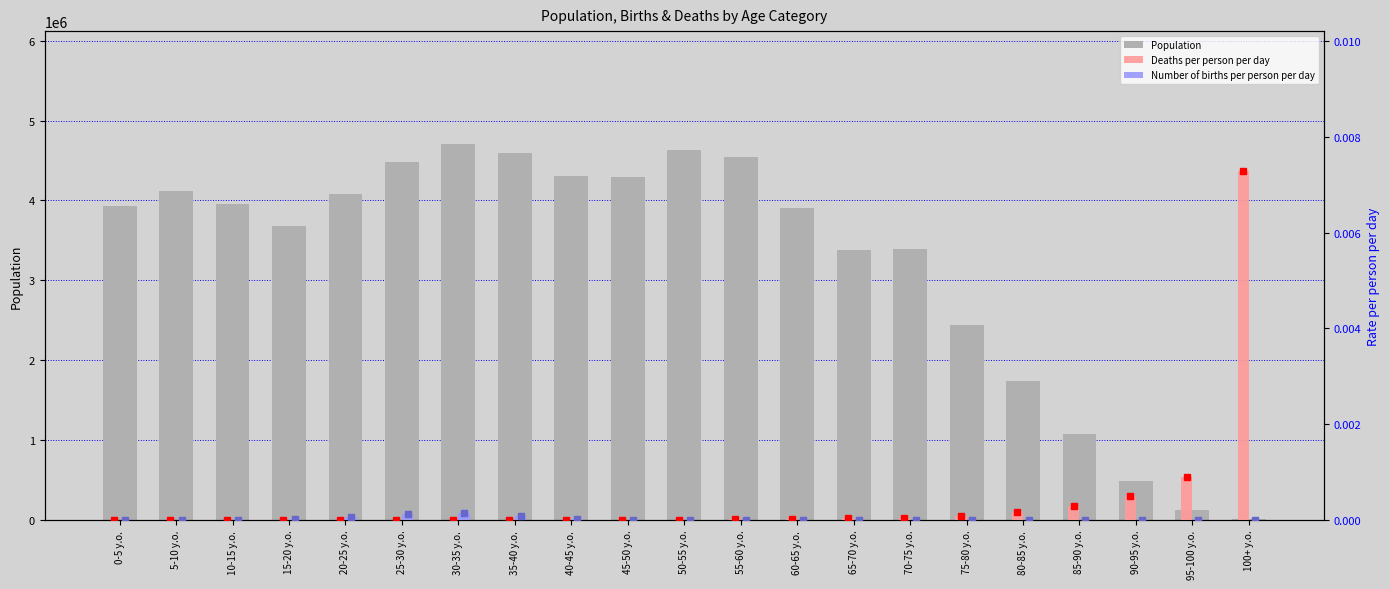

Between 15-20 y.o. and 25-30 y.o., which series saw the biggest shift?

Population